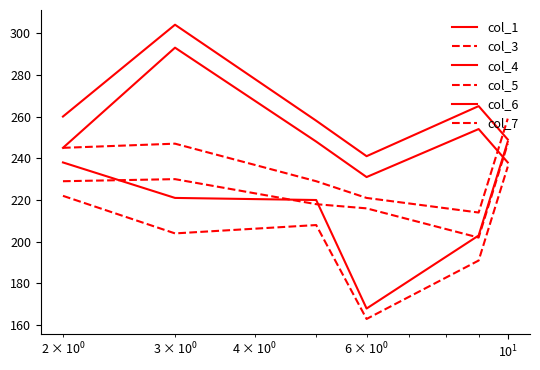

What is the difference between the second highest and minimum values in the col_4 series?

23